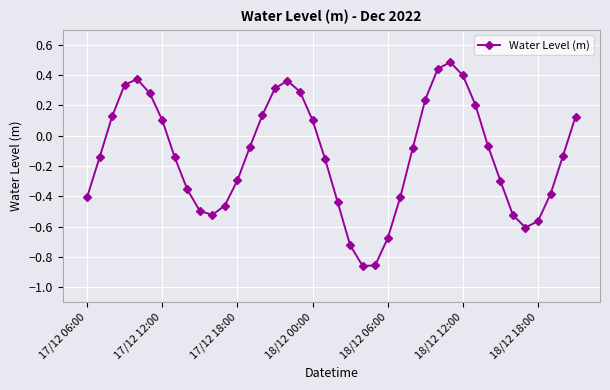

What is the difference between the second highest and minimum values?

1.3